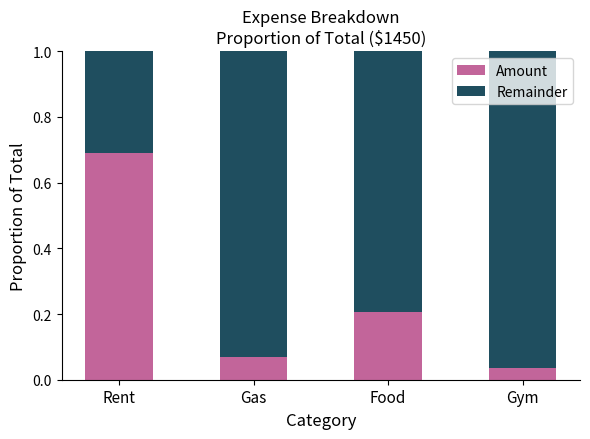

At which label does Amount reach its peak?

Rent